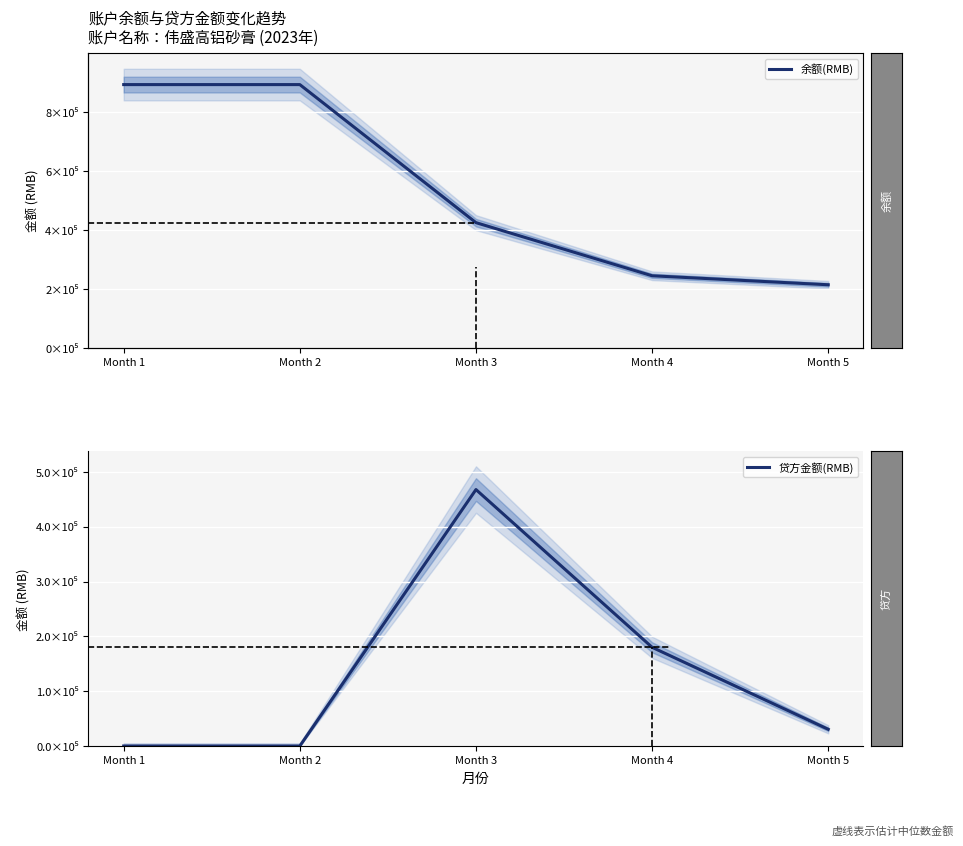

True or false: 余额(RMB) has a value of 118549.1 at Month 5.

False